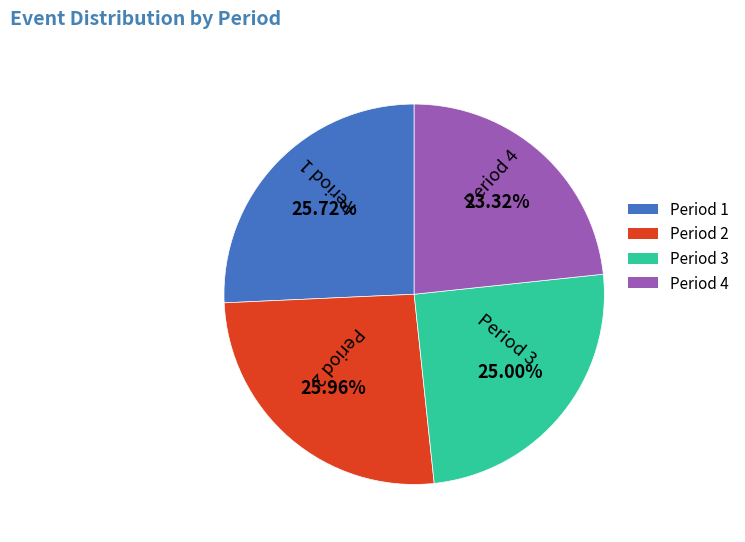

Approximately how many times larger is the value at Period 3 compared to Period 4?

1.1